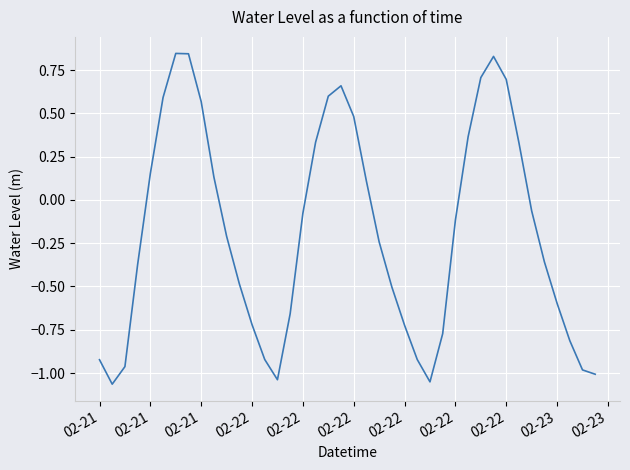

How many values are below 0?

24